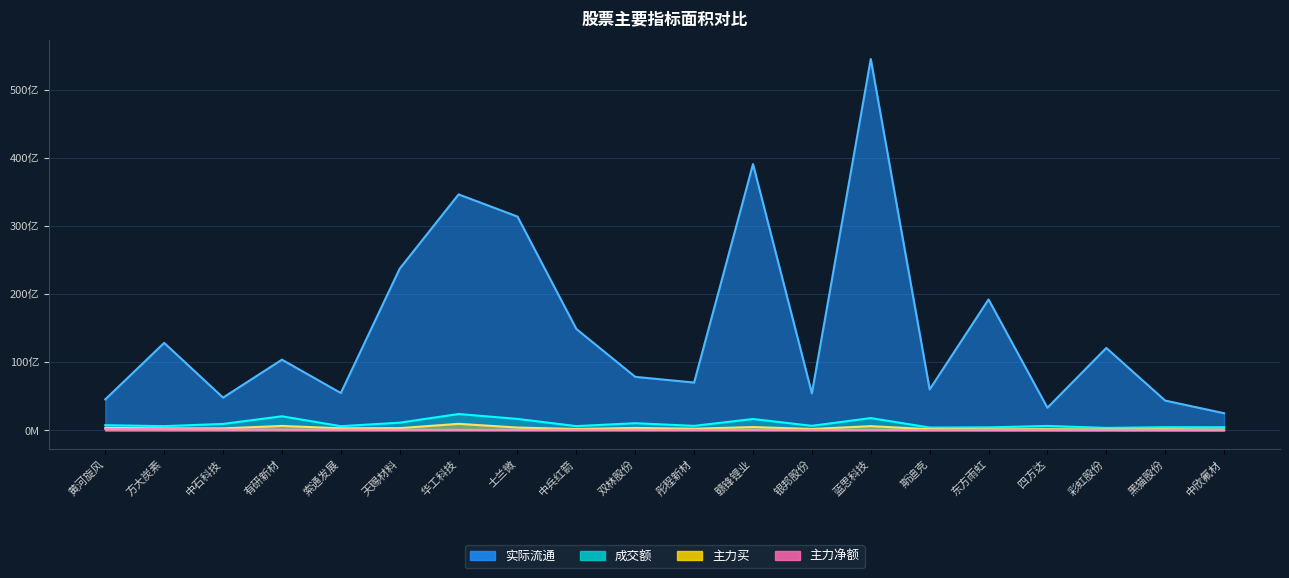

True or false: 主力净额 has more than 2 points higher than both neighbors.

False